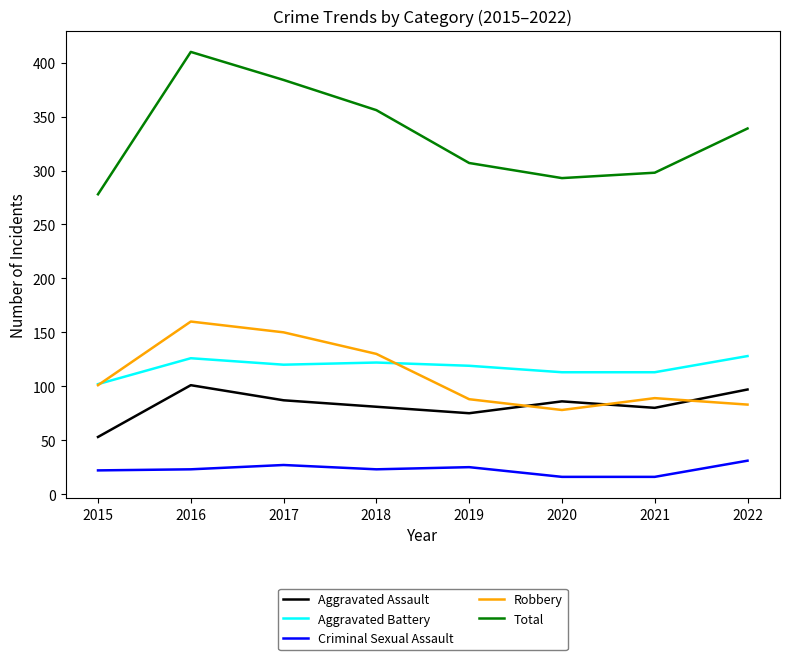

At which category does Aggravated Assault reach its first local peak?

2016